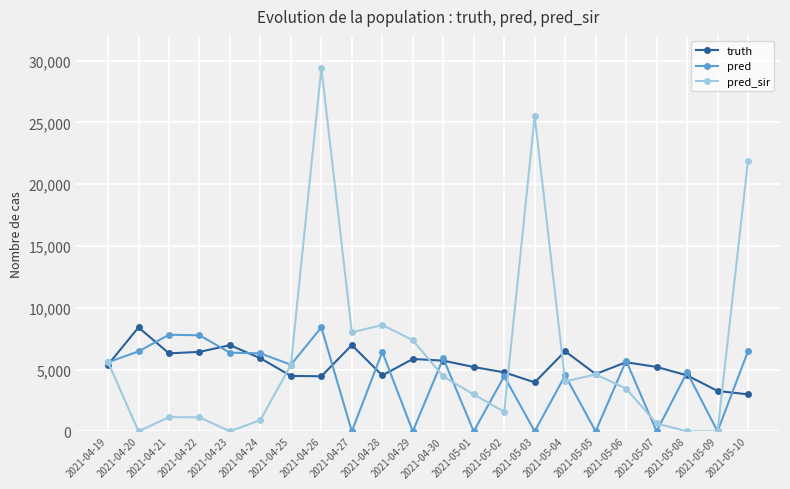

True or false: pred has a value of 0.0 at 2021-04-29.

True